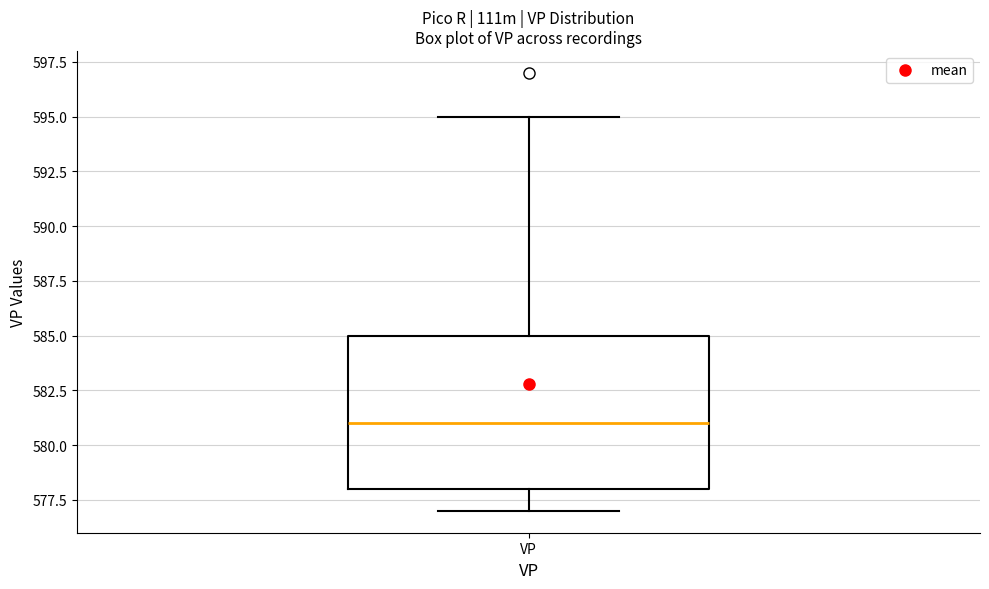

Read this box plot against the y-axis: the position of the median line, the range covered by the box, and the ends of both whiskers. The values are not printed on the chart, so give them approximately, as read against the axis.

median 581, box 578 to 585, whiskers 577 to 595